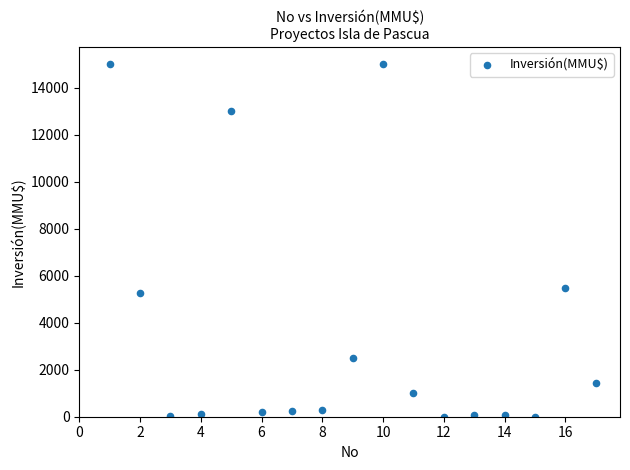

What is the range of Y values (max minus min)?

15000